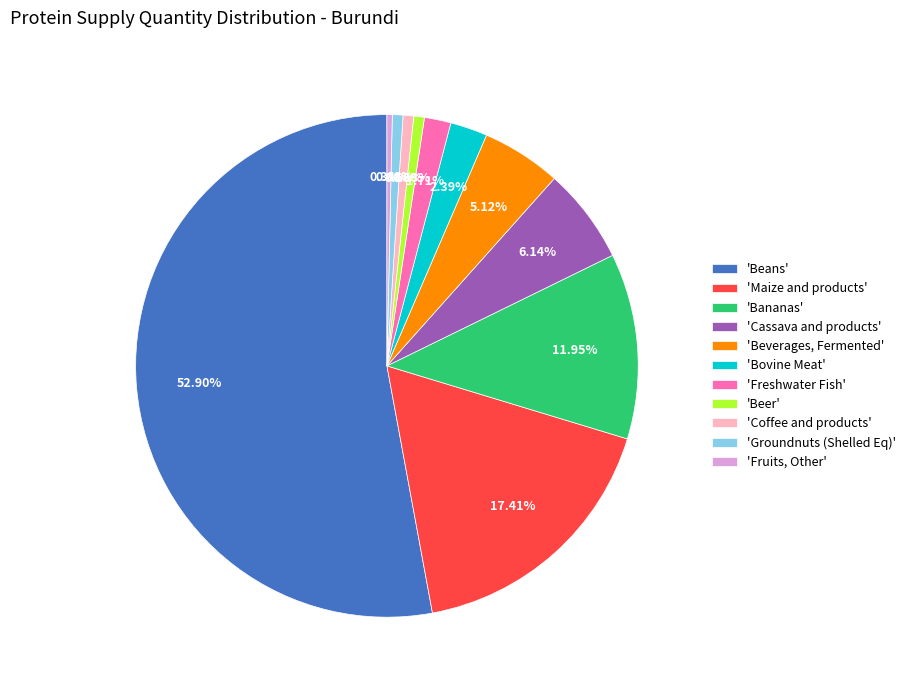

Count the number of slices in the pie.

11